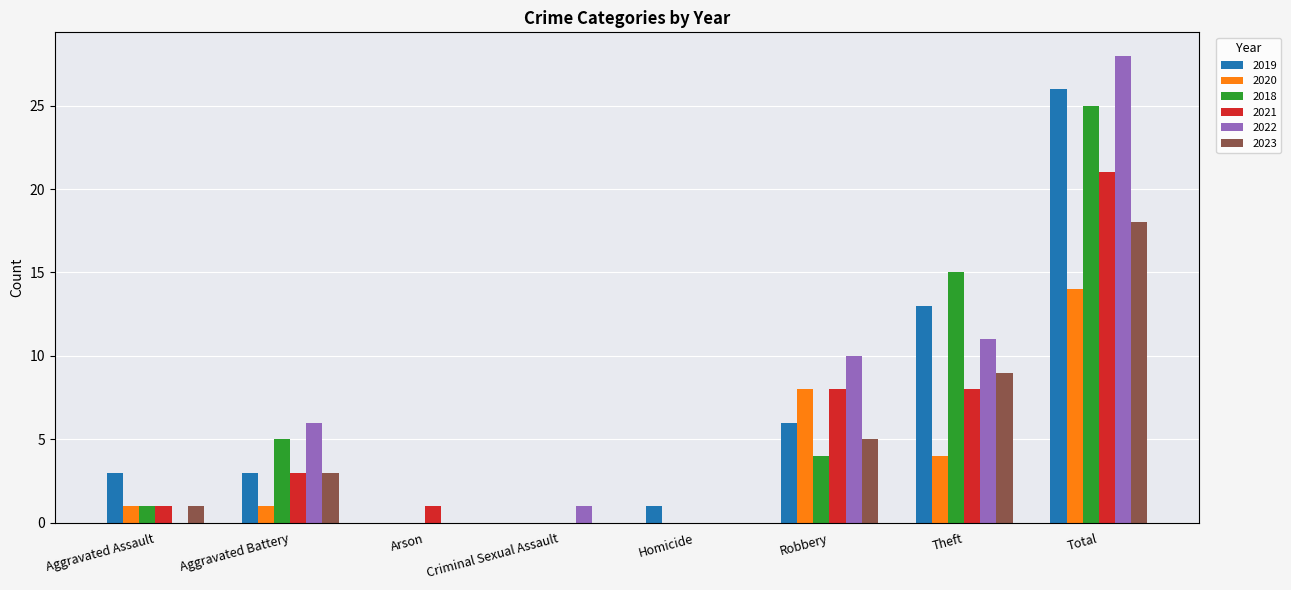

What is the approximate value of 2020 at Theft?

4